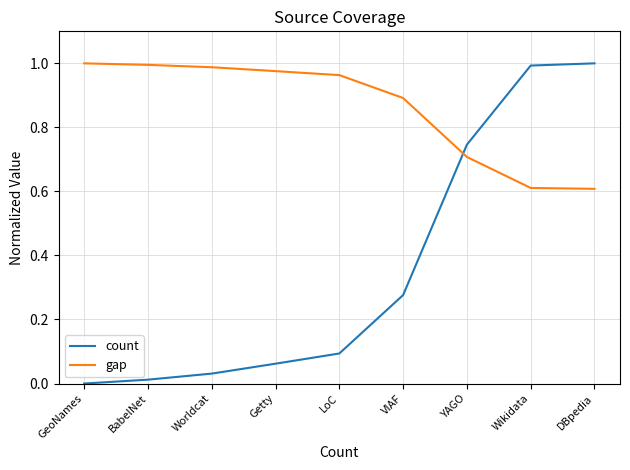

What is the sum of the gap values at VIAF and Getty?

1.9